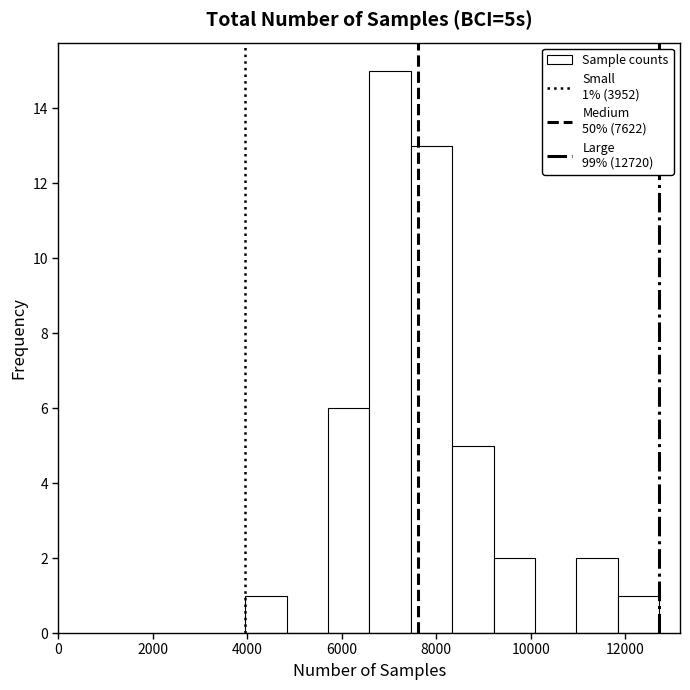

Over which range of the x-axis is the bar tallest?

6600 to 7400